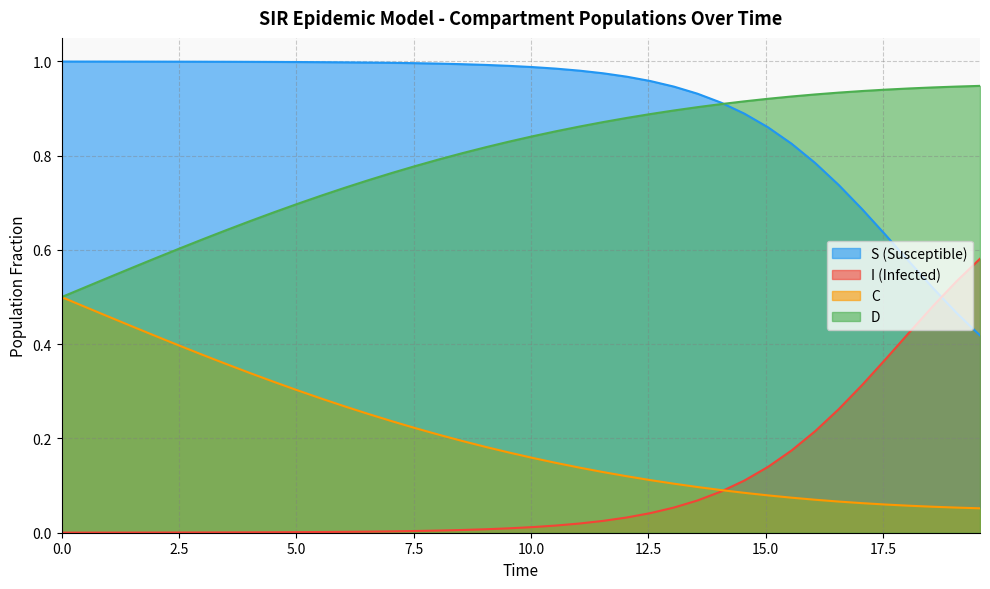

What are all the series names shown in the legend?

S, I, C, D